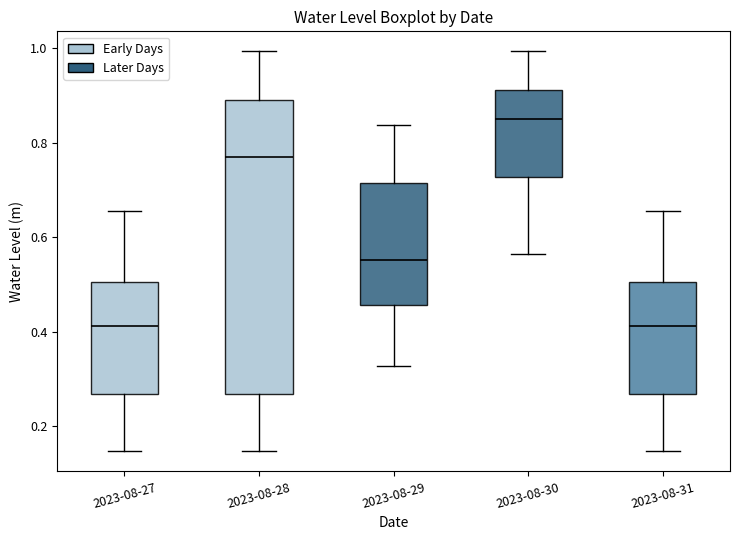

Where does the lower whisker of the box for 2023-08-30 end on the y-axis? The values are not printed on the chart, so give them approximately, as read against the axis.

0.56